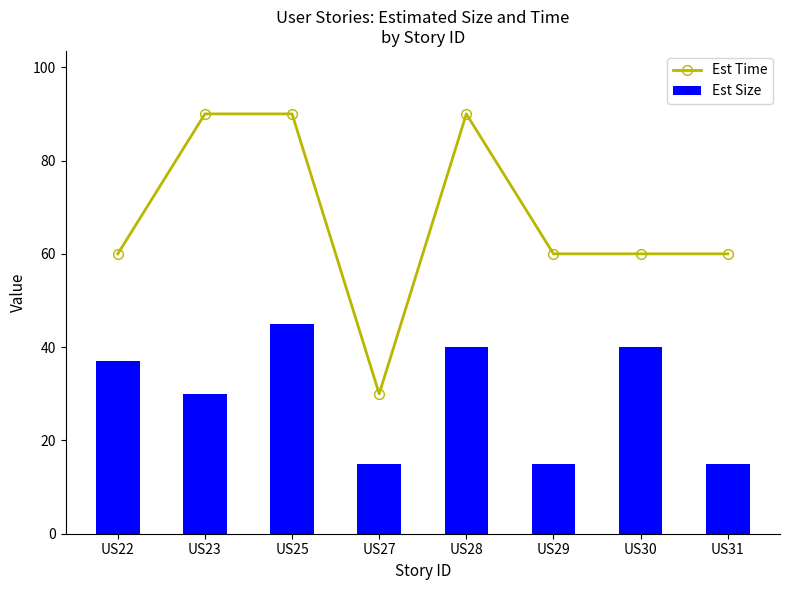

At which label does Est Time first exceed 60?

US23